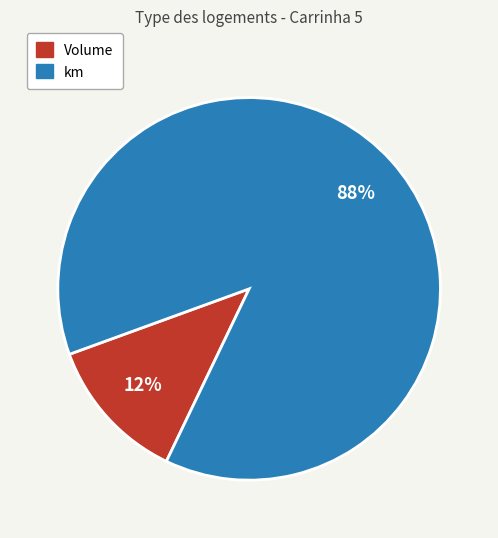

What is the majority slice?

km